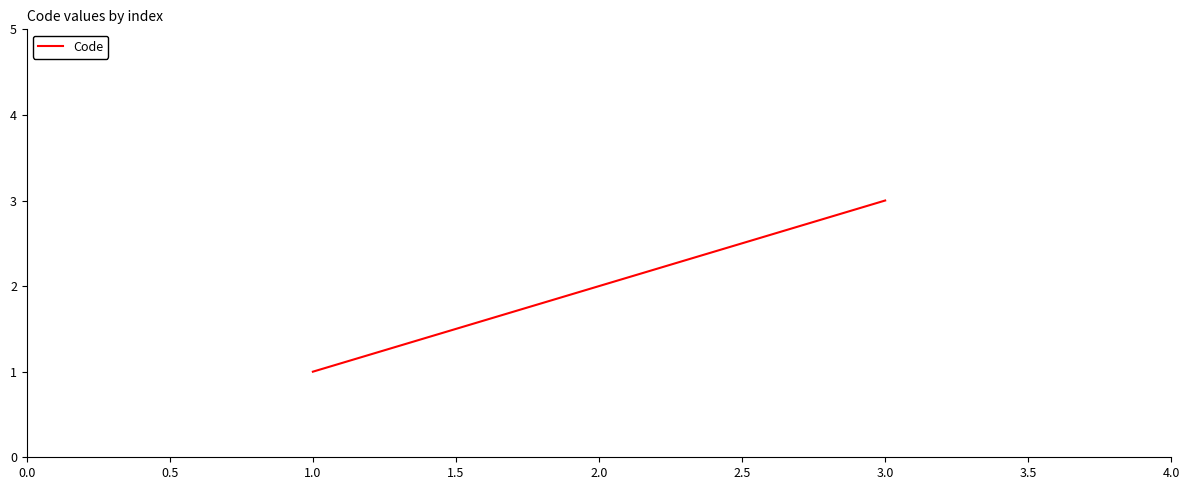

Is it true that the value at 3.0 is 4?

False